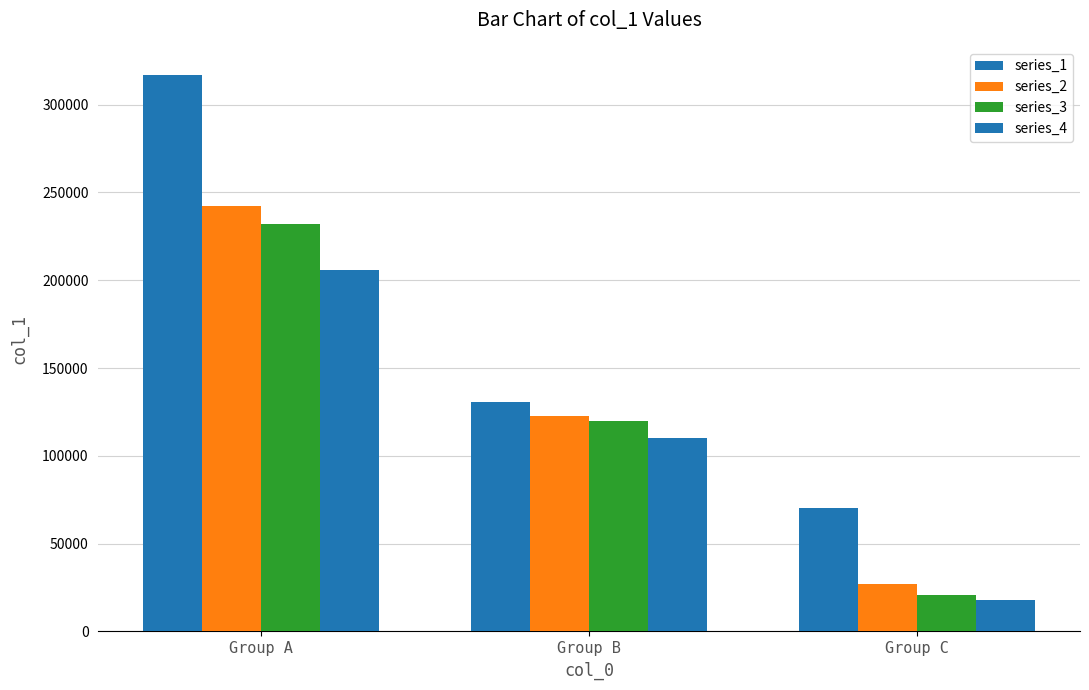

What is the difference between the series_1 values at Group C and Group B?

60375